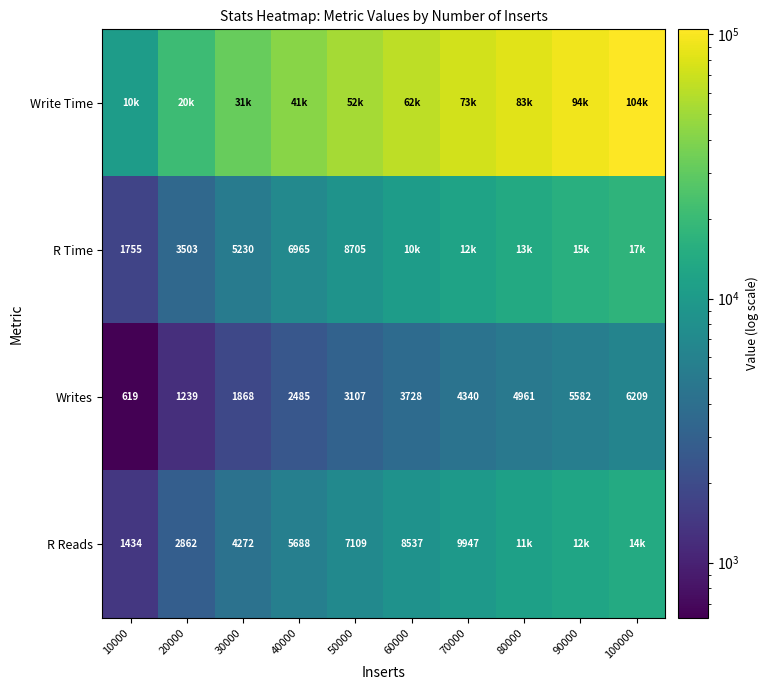

At which category is the sum across all series the highest?

100000